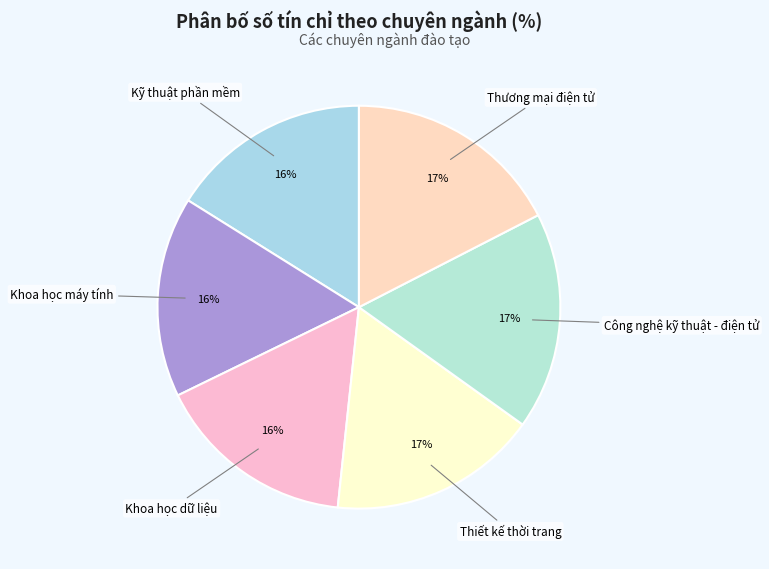

Is there a majority slice in this chart?

No